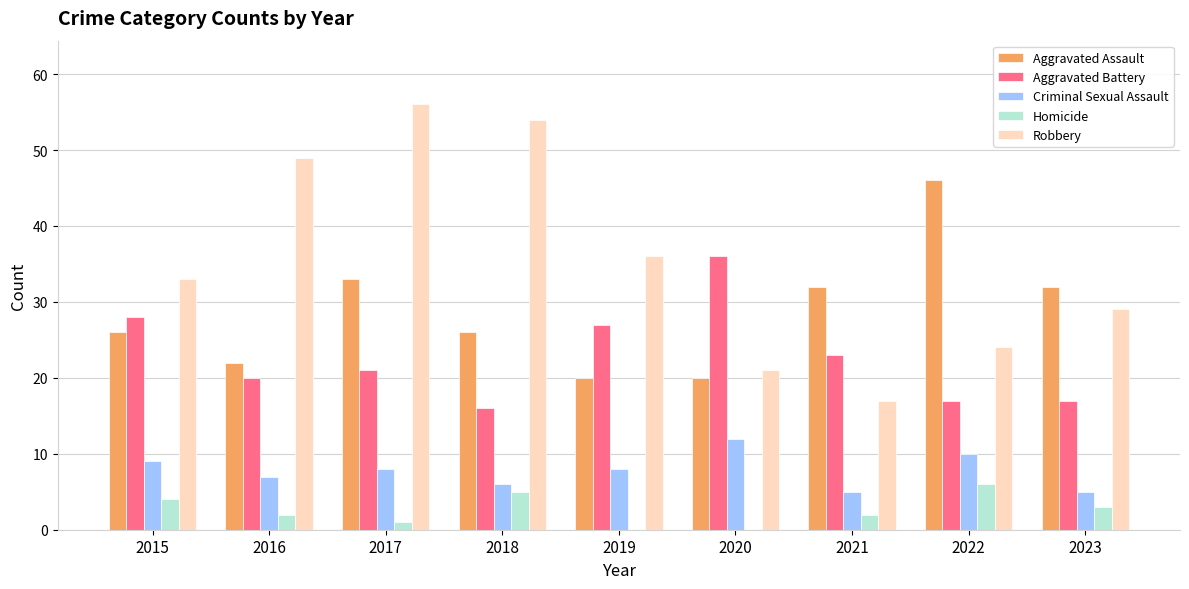

Which series changed the most between 2017 and 2019?

Robbery